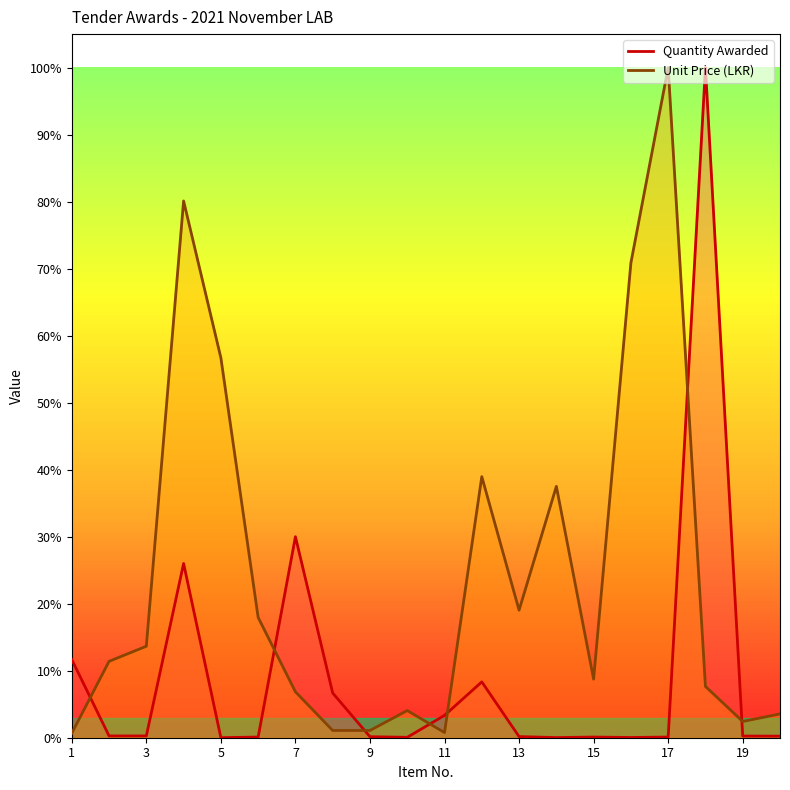

At 9, list the series in order from largest to smallest.

Unit Price (LKR), Quantity Awarded